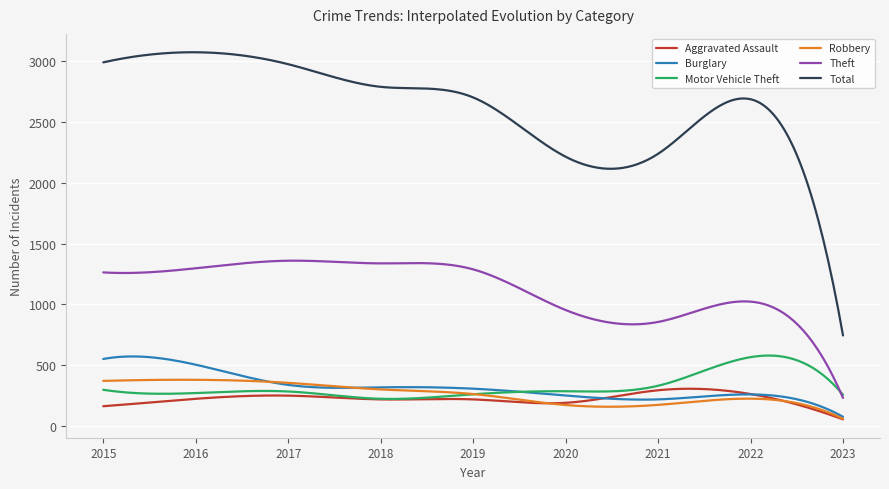

What is the difference between the maximum and second lowest values in the Aggravated Assault series?

244.1